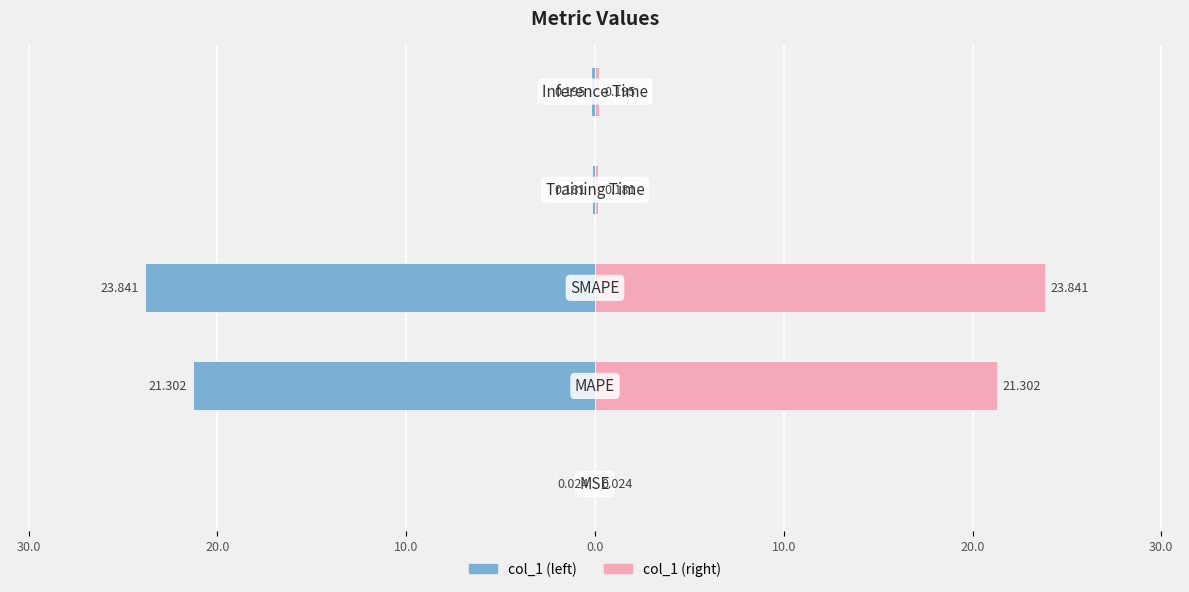

How many bars are there in each group?

2